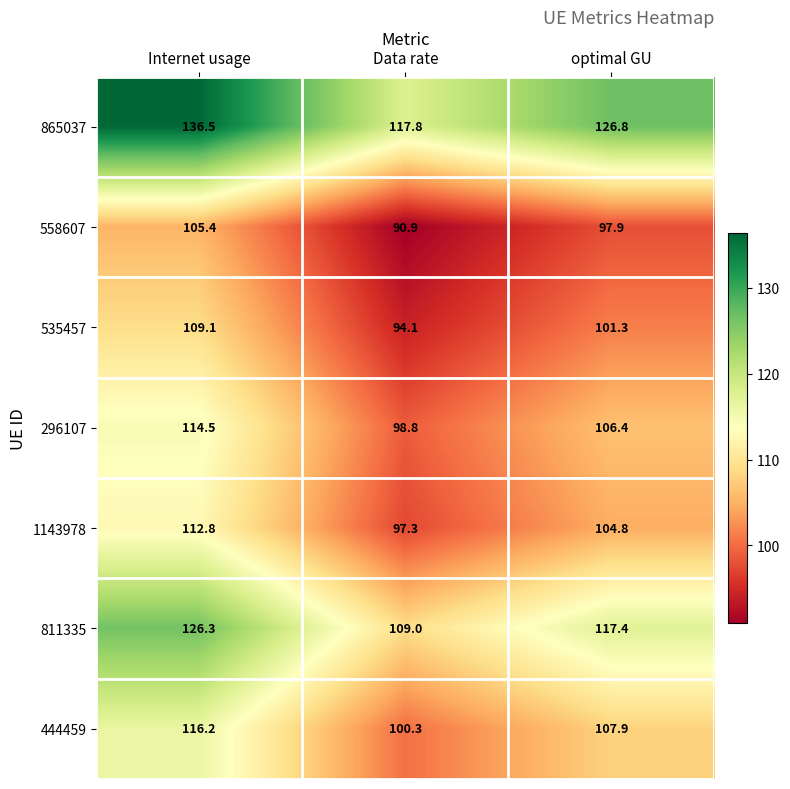

Reading right to left, list all the values displayed in this chart.

865037: 126.8	117.8	136.5
558607: 97.9	90.9	105.4
535457: 101.3	94.1	109.1
296107: 106.4	98.8	114.5
1143978: 104.8	97.3	112.8
811335: 117.4	109.0	126.3
444459: 107.9	100.3	116.2